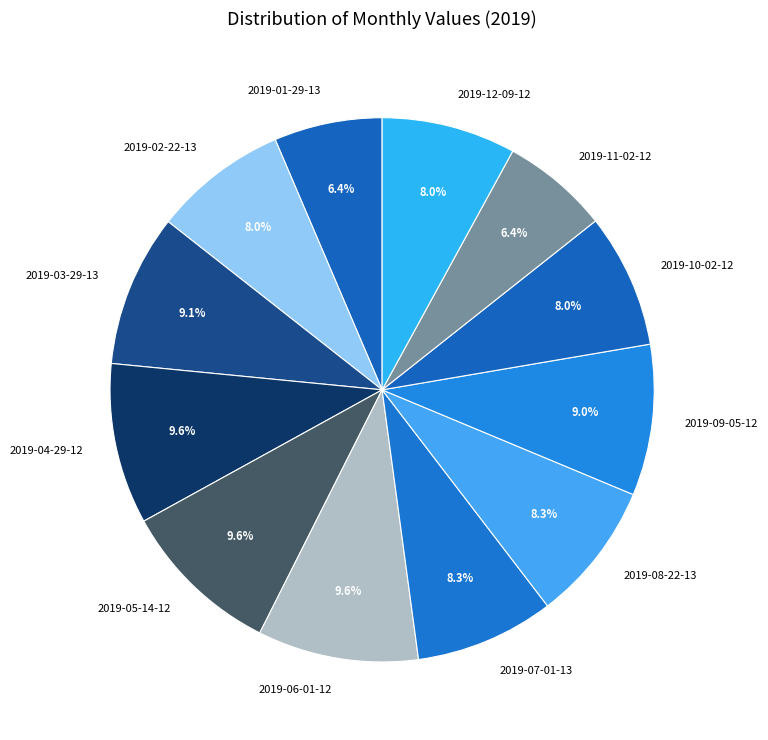

Is it true that 2019-07-01-13 is 23% of the pie?

False